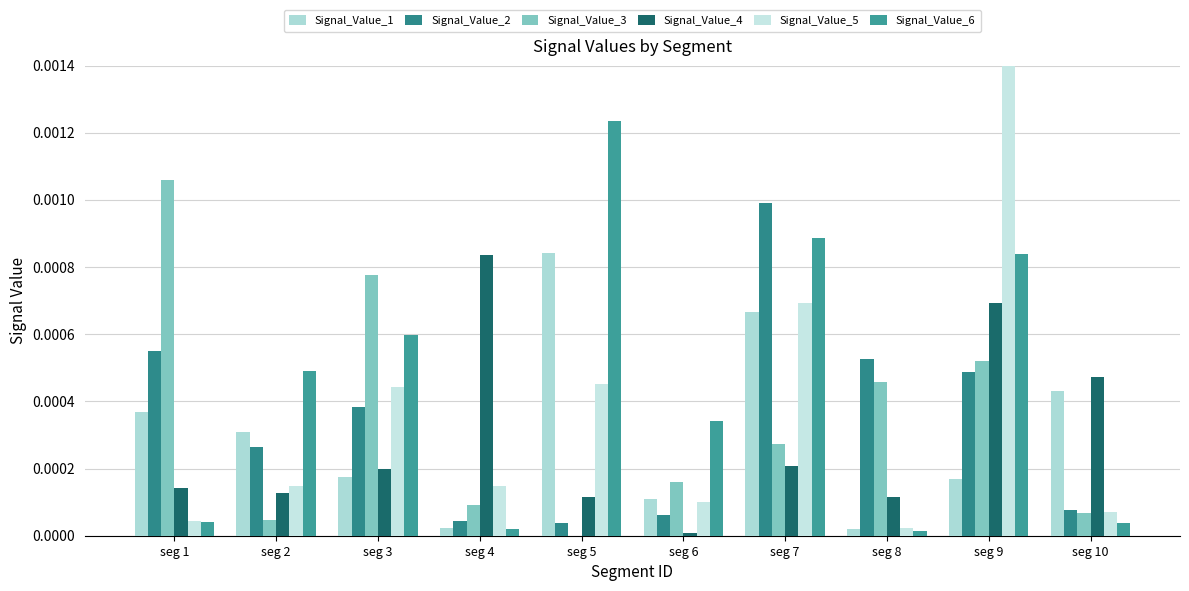

Rank the series by their maximum value, from highest to lowest.

Signal_Value_5, Signal_Value_6, Signal_Value_3, Signal_Value_2, Signal_Value_1, Signal_Value_4